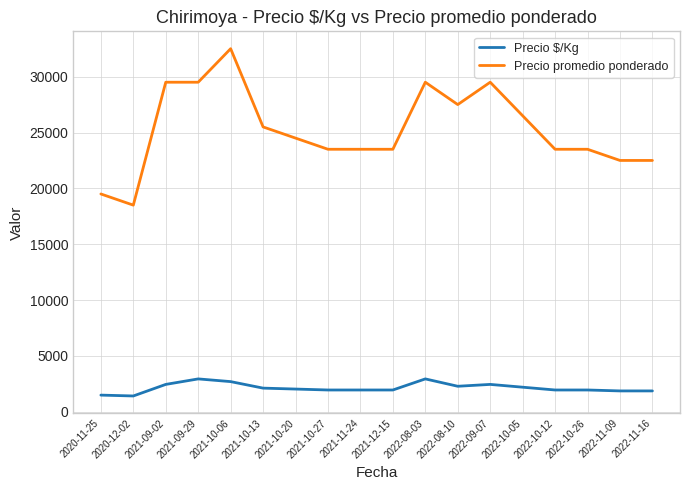

What is the highest value of the Precio $/Kg series?

2950